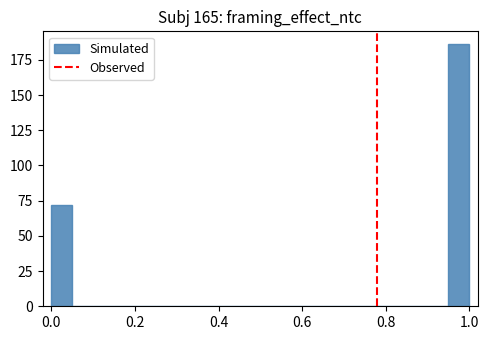

Around what value on the x-axis is the tallest bar? Give the approximate position of its centre, as read against the axis.

0.98